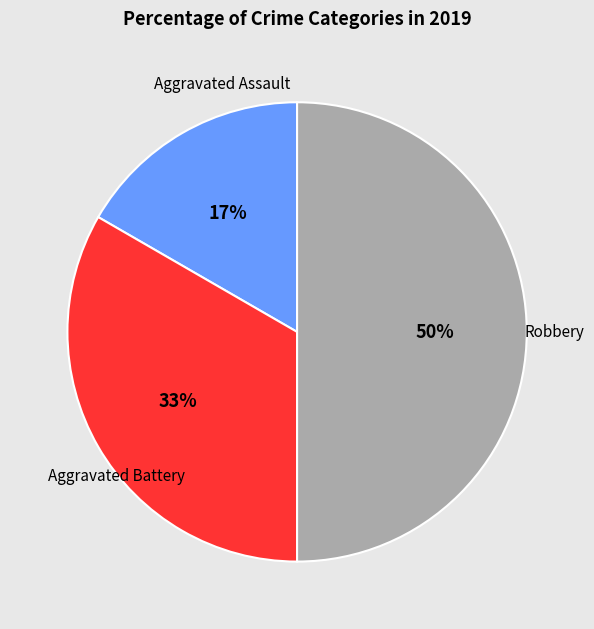

To the nearest percent, what is the difference between the largest and smallest slice percentages?

33%